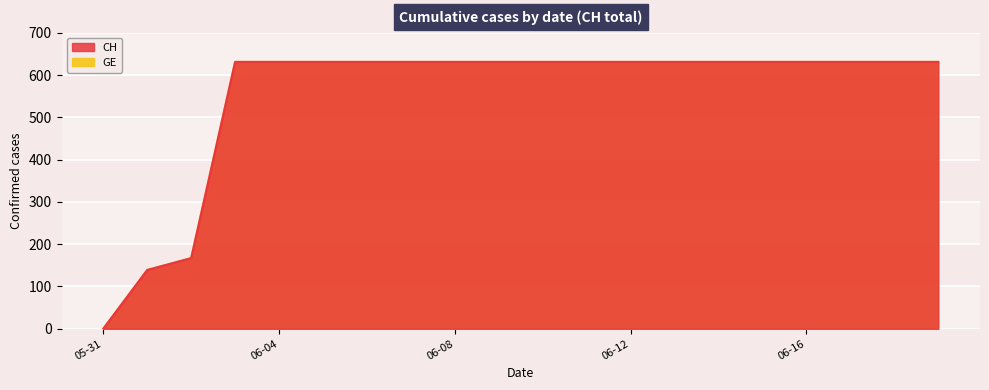

Which series has the largest range (max minus min)?

CH